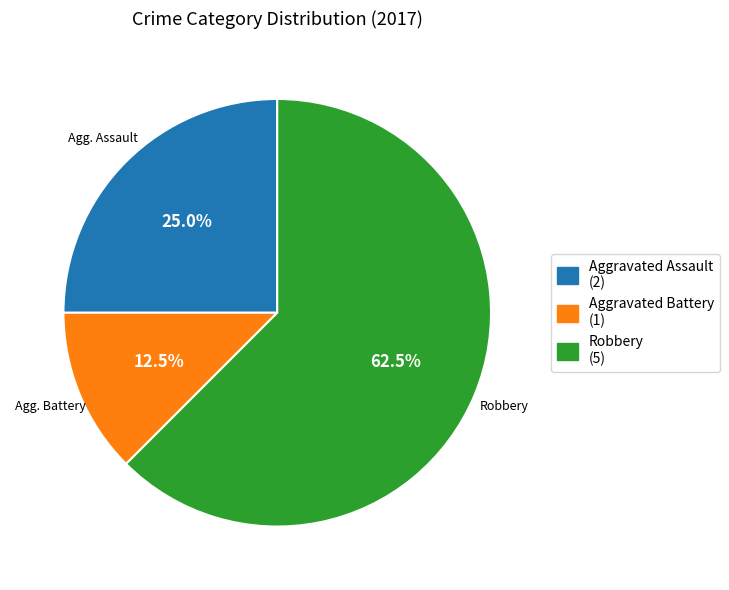

Is there any slice that represents more than half of the pie?

Yes